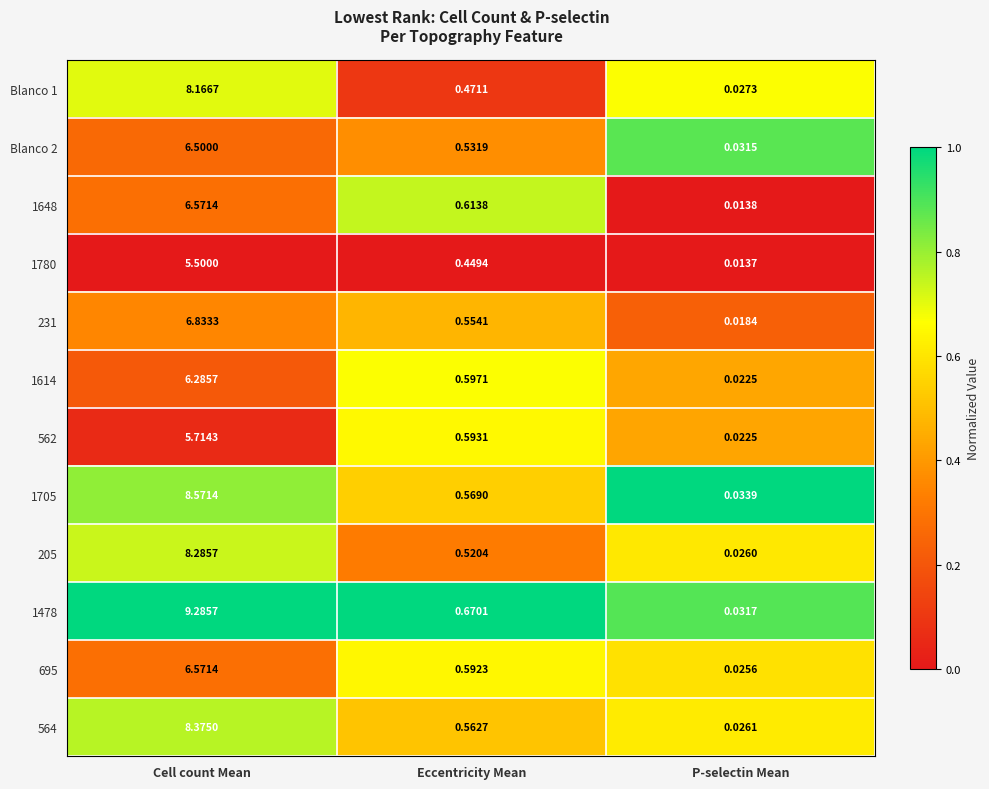

How many distinct data groups are displayed?

12